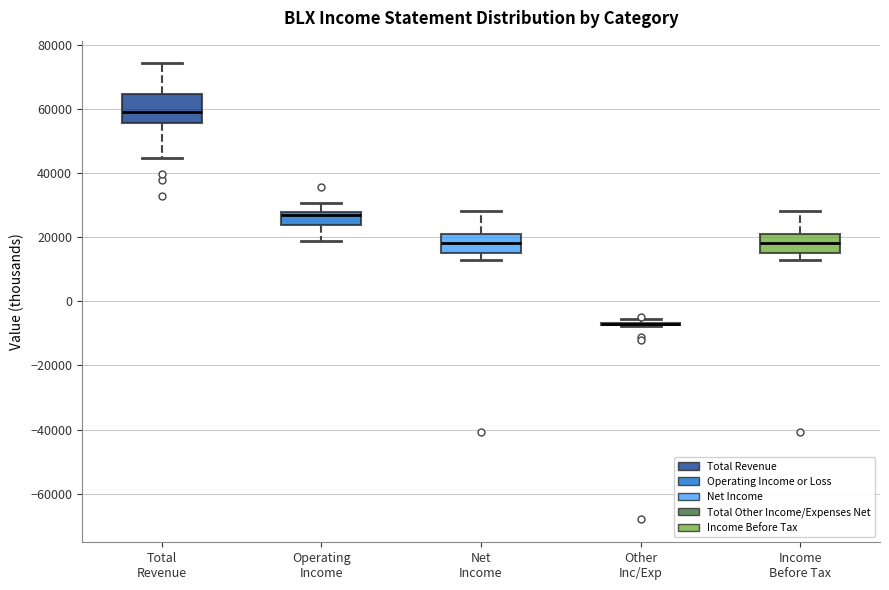

Reading left to right, transcribe this box plot: for each box, give where its median line is, the range the box spans, and where its two whiskers end, as read against the y-axis. The values are not printed on the chart, so give them approximately, as read against the axis.

Total Revenue: median 60000, box 56000 to 64000, whiskers 44000 to 74000
Operating Income: median 26000, box 24000 to 28000, whiskers 18000 to 30000
Net Income: median 18000, box 14000 to 20000, whiskers 12000 to 28000
Other Inc/Exp: box collapsed to a line at -8000, whiskers -8000 to -6000
Income Before Tax: median 18000, box 14000 to 20000, whiskers 12000 to 28000